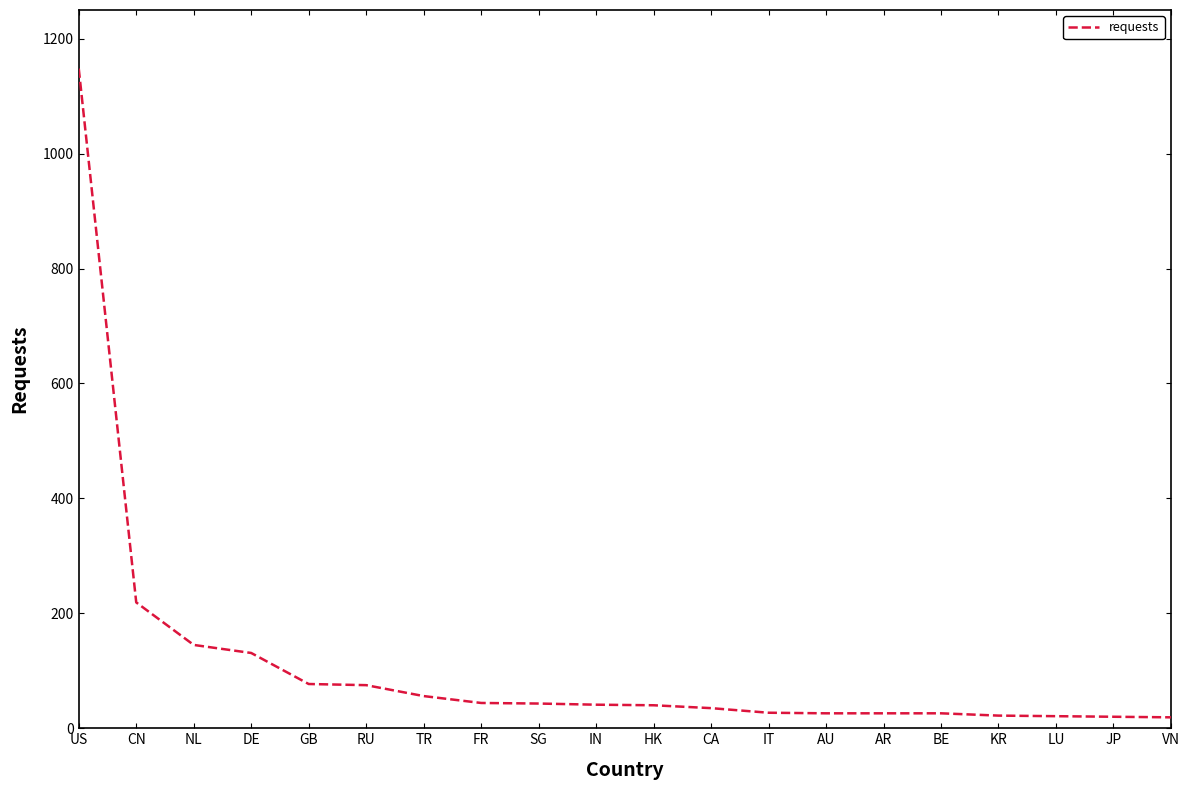

Where is the data nearest to the value 583?

CN